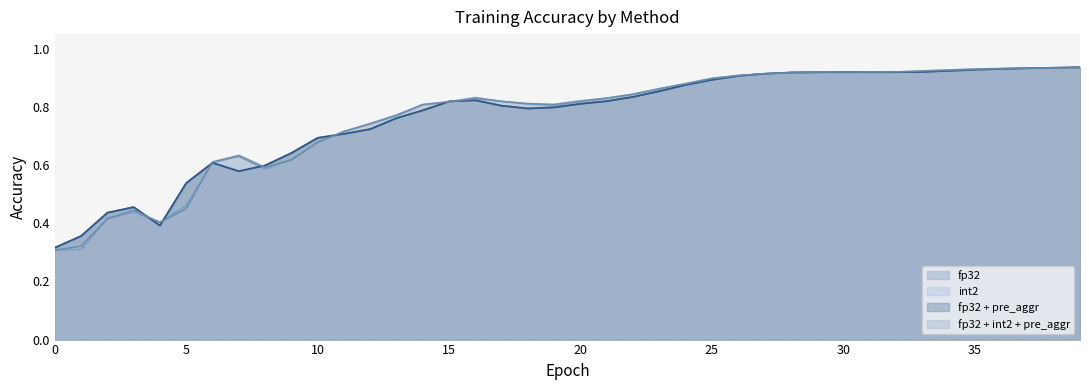

Which series has the largest total across all categories?

fp32 + int2 + pre_aggr